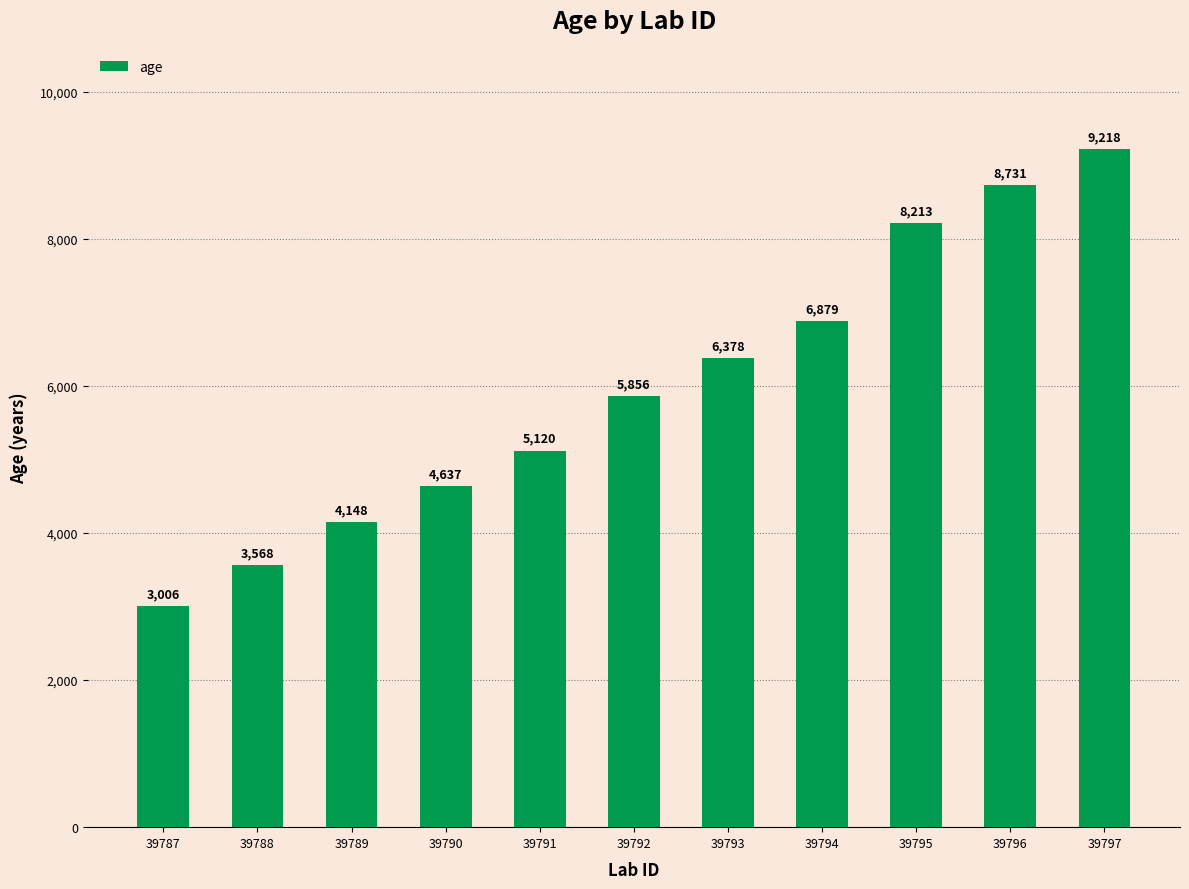

Which label corresponds to the smallest value in the chart?

39787